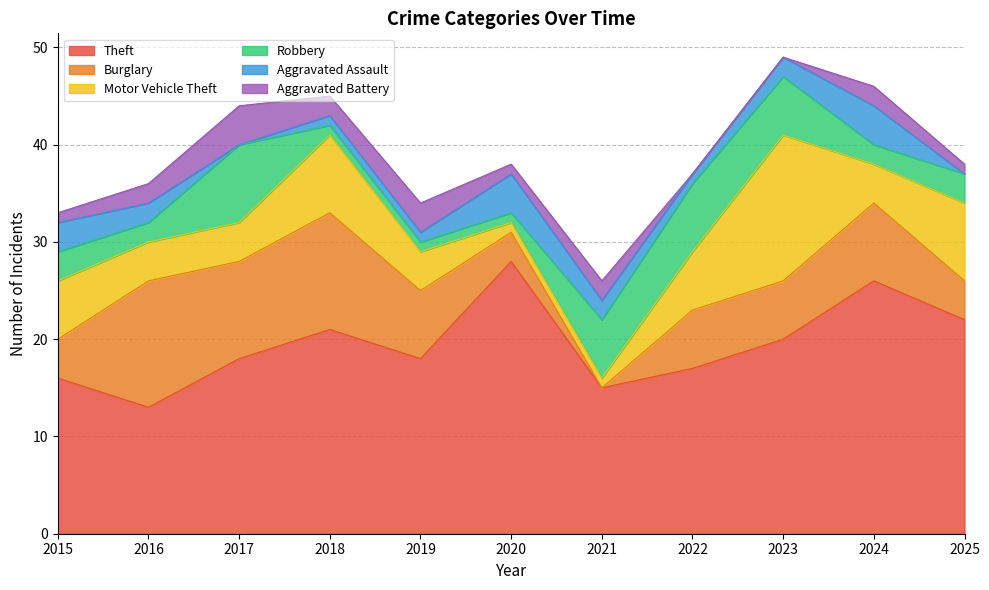

At 2018, list the series in order from largest to smallest.

Theft, Burglary, Motor Vehicle Theft, Aggravated Battery, Robbery, Aggravated Assault